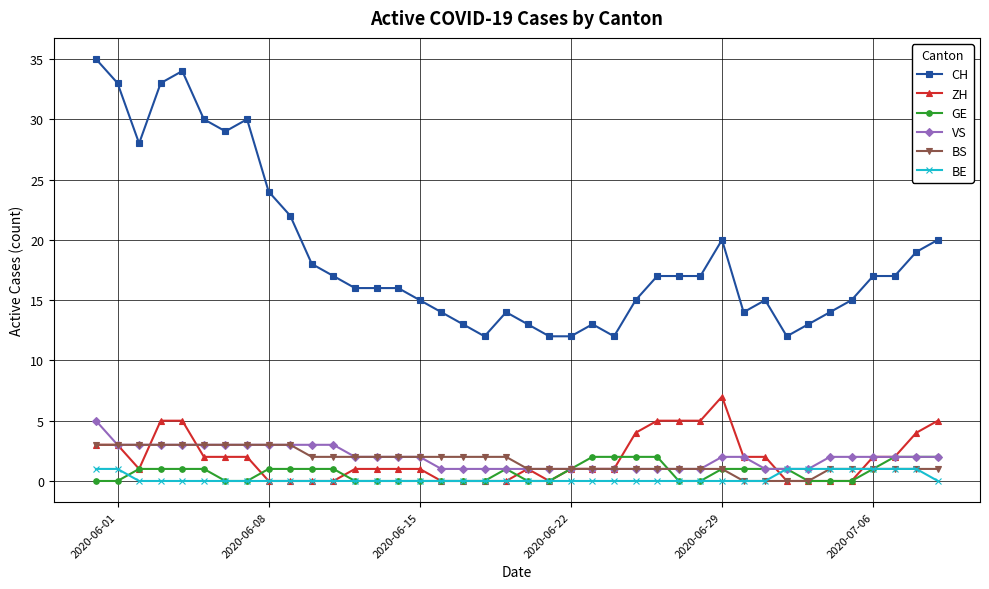

Which series has the largest range (max minus min)?

CH